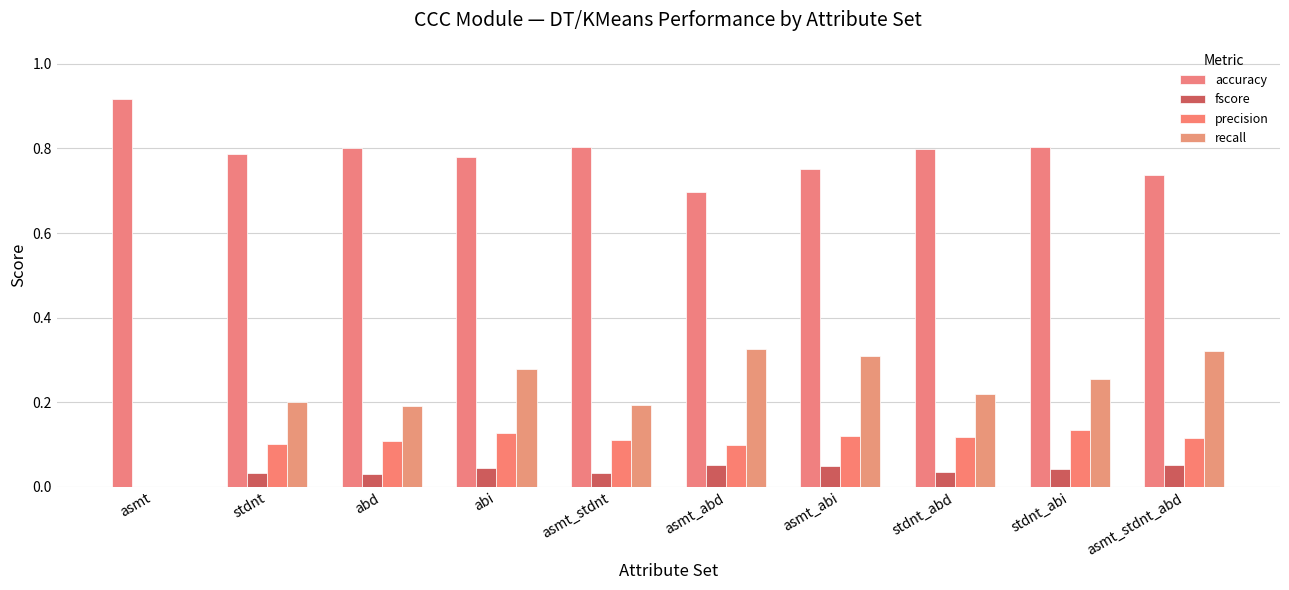

At which category does the chart reach its peak across all series?

asmt